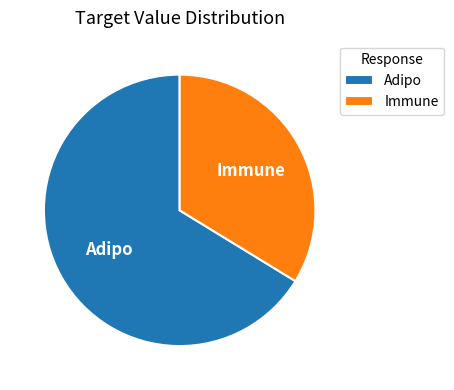

What is the majority slice?

Adipo